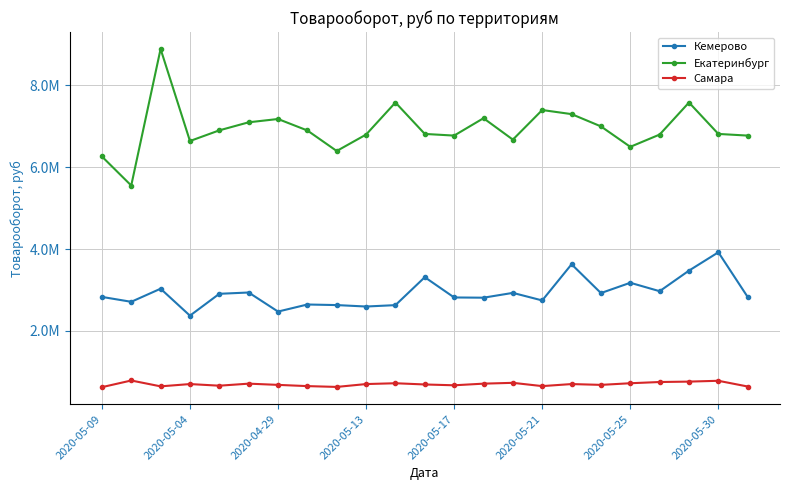

List the labels in order of Кемерово value, largest first.

21, 16, 20, 11, 18, 2020-04-29, 19, 2020-05-21, 14, 17, 2020-05-17, 2020-05-09, 22, 12, 13, 15, 2020-05-04, 2020-05-30, 8, 10, 9, 2020-05-25, 2020-05-13